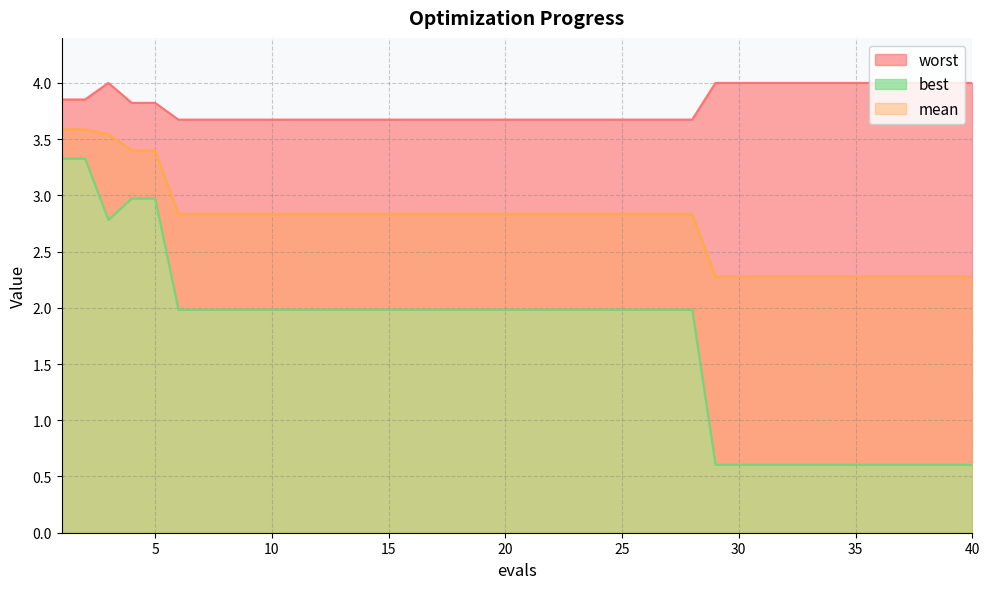

Which has a higher value, 26 or 39?

26